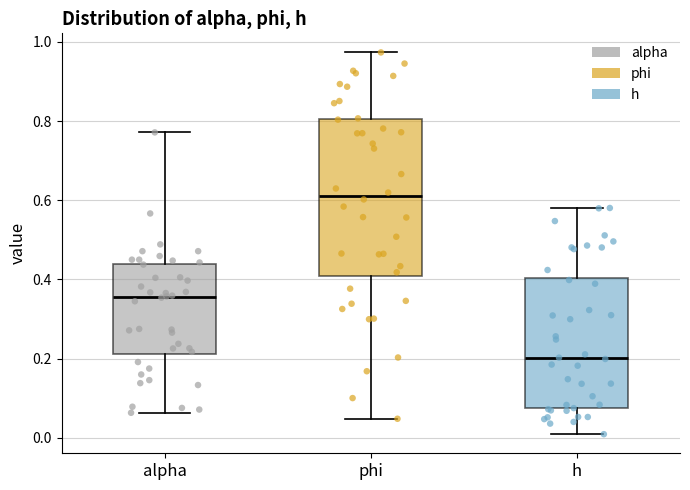

Comparing the boxes themselves (not the whiskers), which one is the tallest?

phi